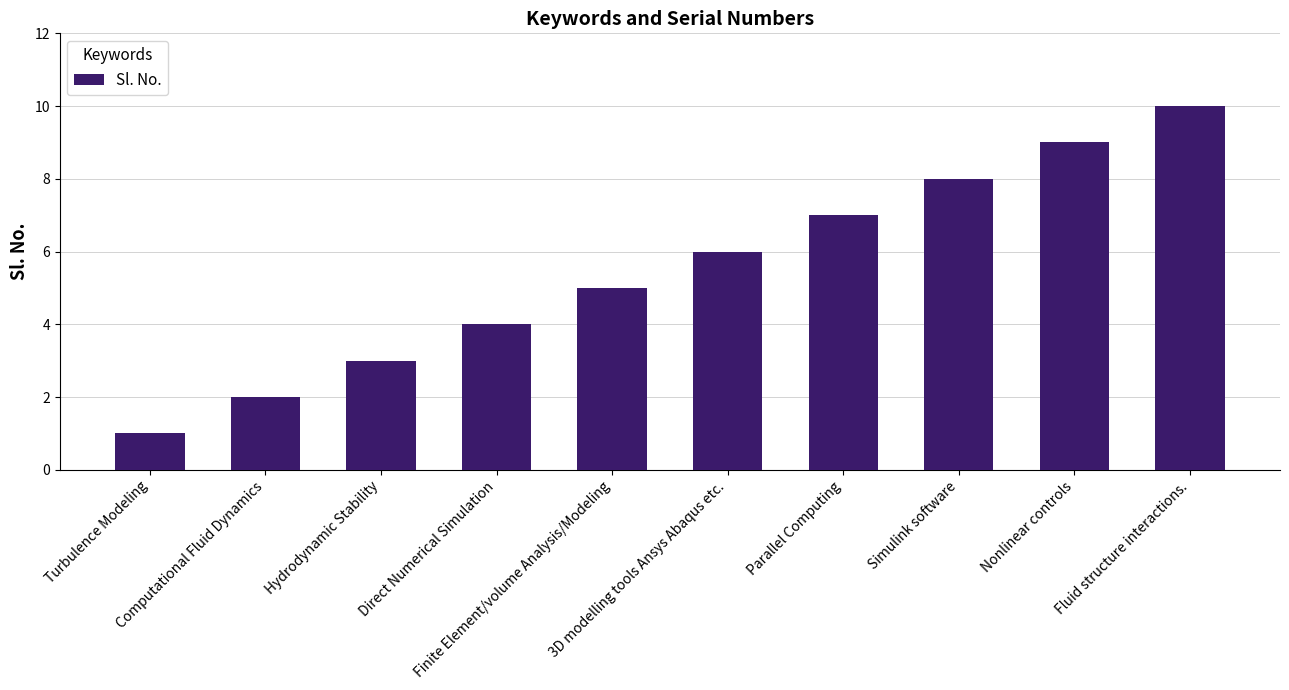

What is the change in value from Direct Numerical Simulation to Nonlinear controls?

+5